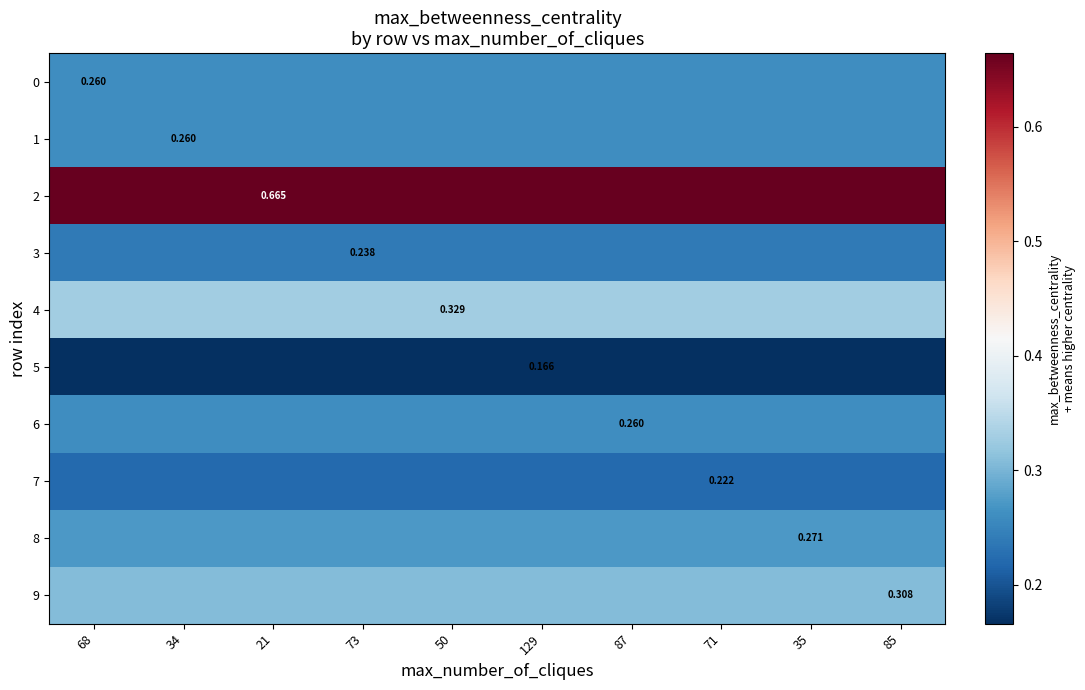

What is the approximate value of 8 at 71?

0.3